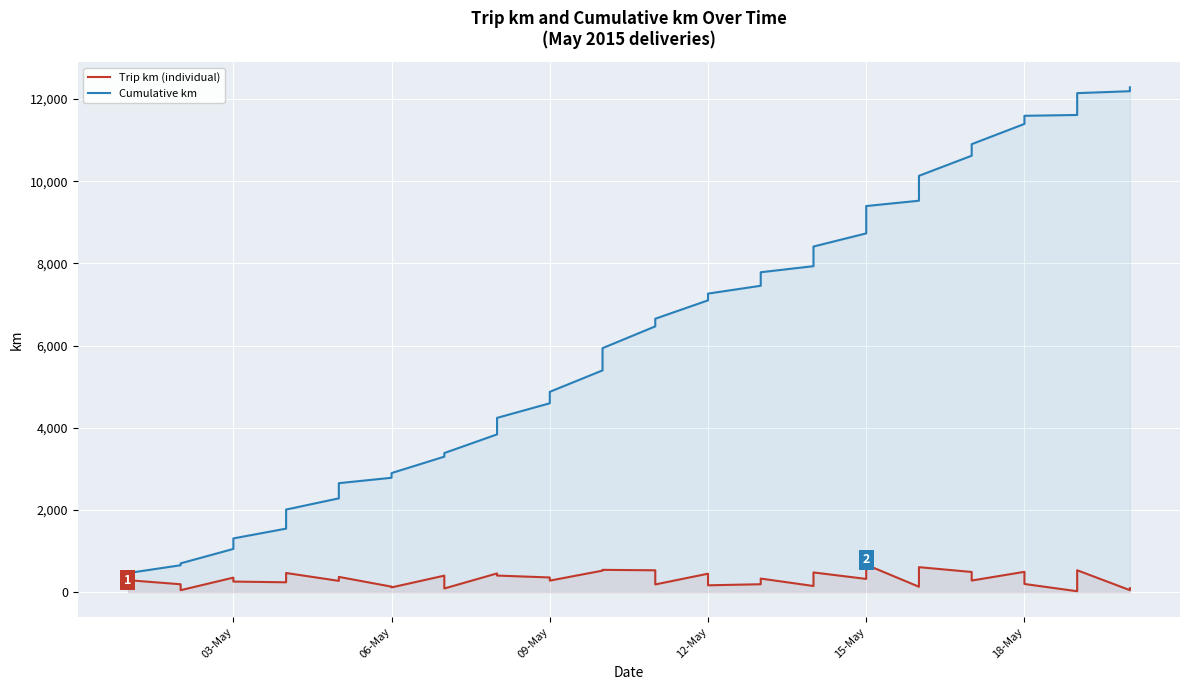

How many data points in Trip km (individual) are above 290?

20